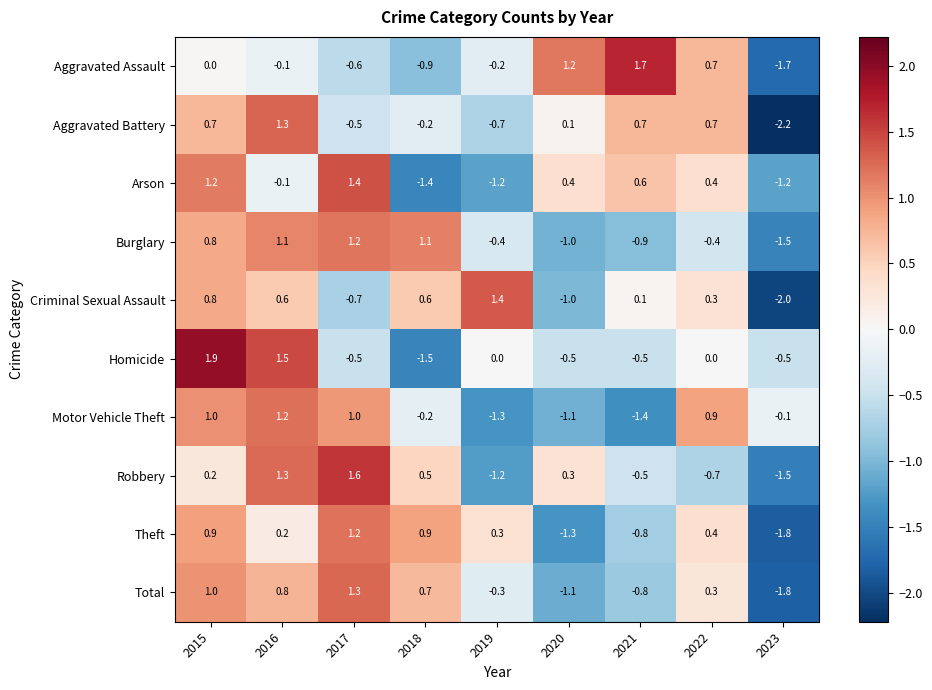

List the labels in order of Robbery value, smallest first.

2023, 2019, 2022, 2021, 2015, 2020, 2018, 2016, 2017